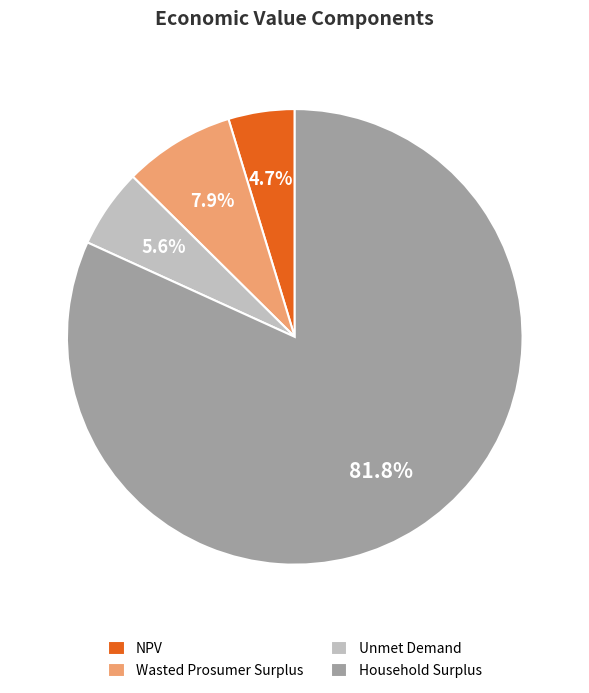

Which category has the biggest portion of the pie?

Household Surplus